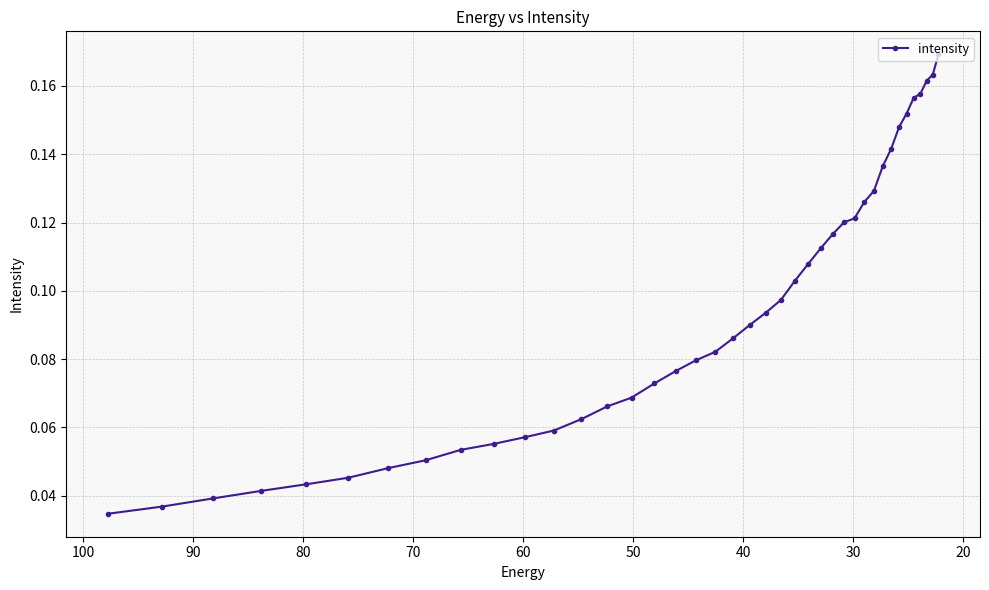

Reading right to left, extract all data points from this chart.

0.2	0.2	0.2	0.2	0.2	0.2	0.1	0.1	0.1	0.1	0.1	0.1	0.1	0.1	0.1	0.1	0.1	0.1	0.1	0.1	0.1	0.1	0.1	0.1	0.1	0.1	0.1	0.1	0.1	0.1	0.1	0.1	0.1	0.0	0.0	0.0	0.0	0.0	0.0	0.0